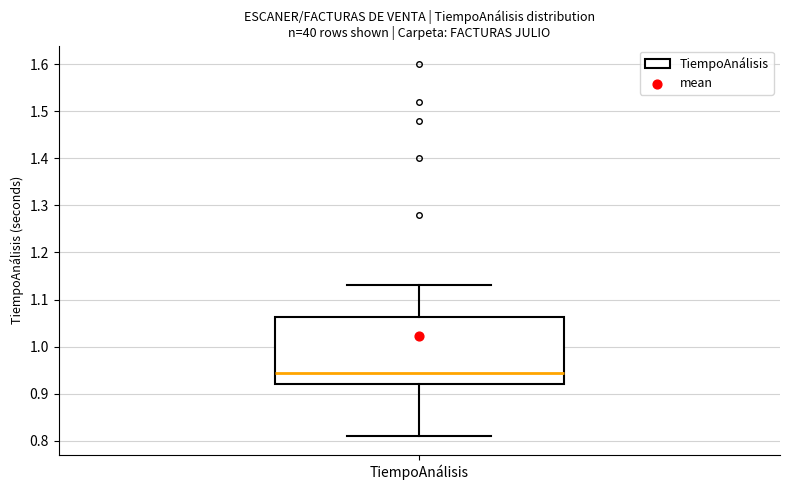

Transcribe this box plot: give where the median line is, the range the box spans, and where the two whiskers end, as read against the y-axis. The values are not printed on the chart, so give them approximately, as read against the axis.

median 0.95, box 0.92 to 1.06, whiskers 0.81 to 1.13